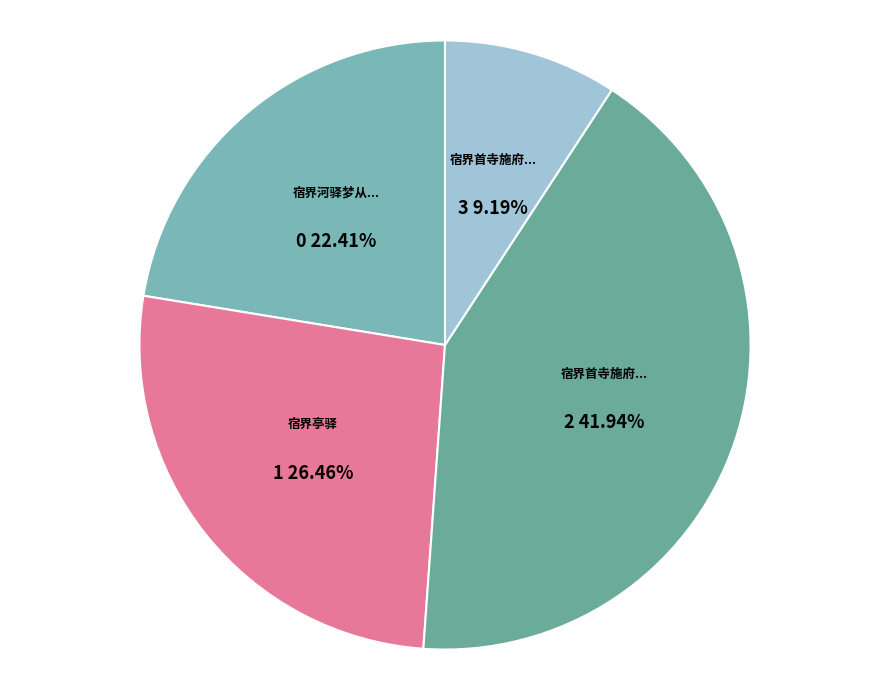

To the nearest percent, what is the average slice percentage?

25%